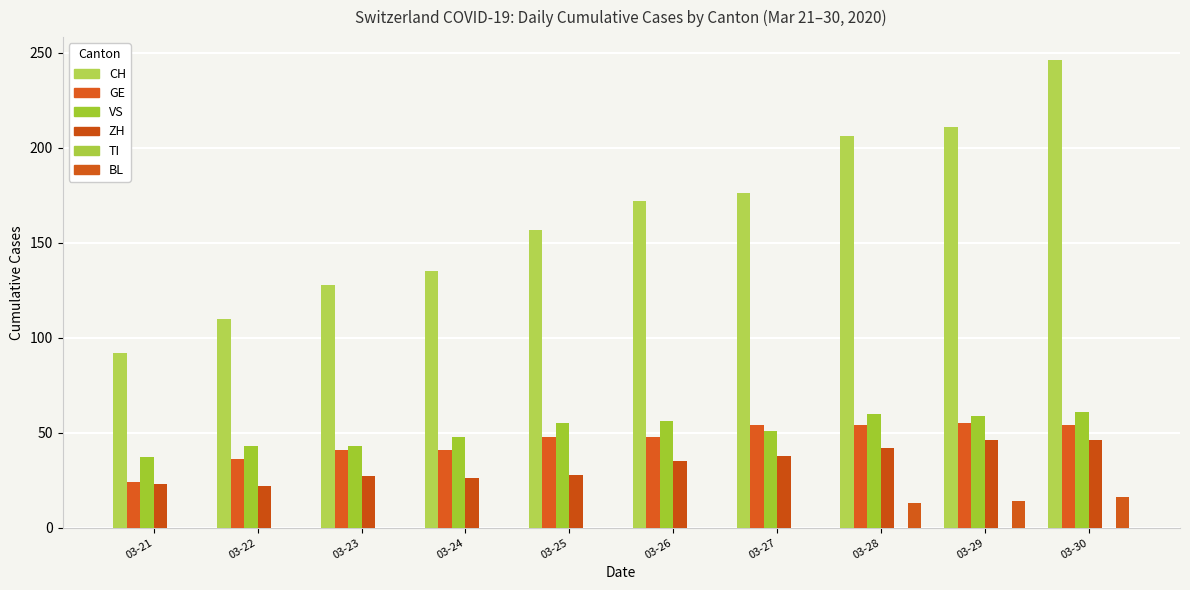

Which category has the lowest value in the VS series?

03-21